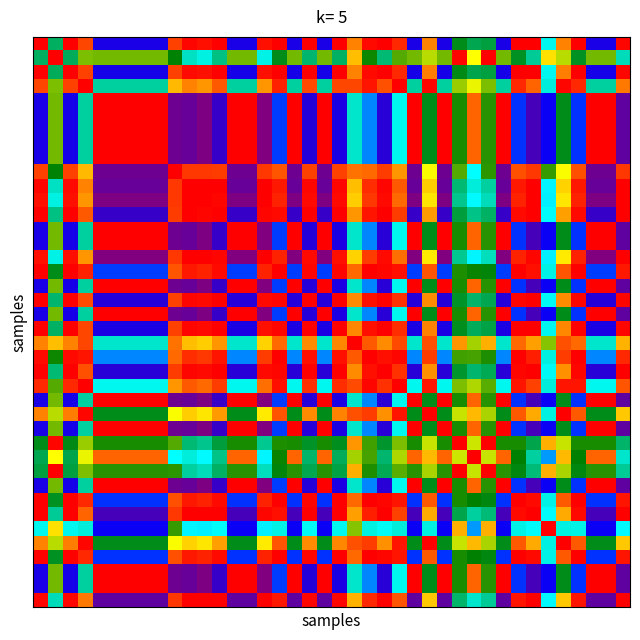

How many data points does each series have?

40